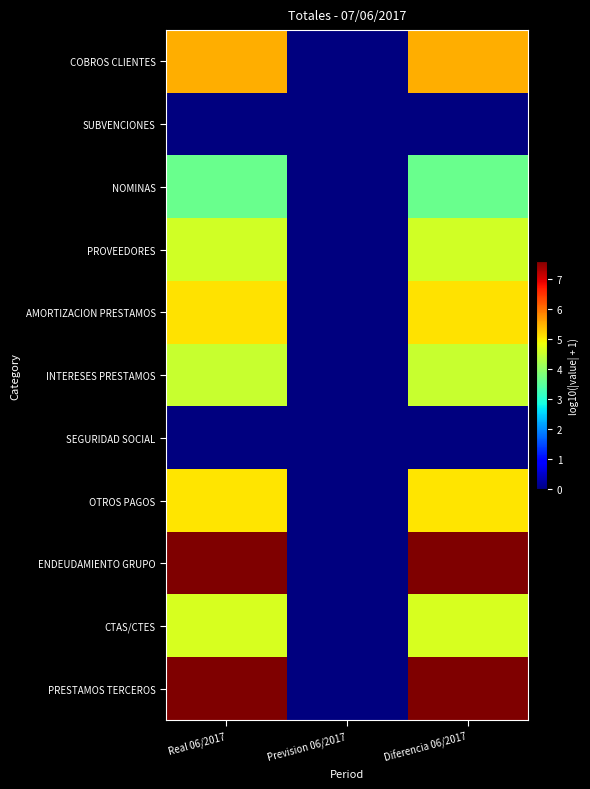

Between Real 06/2017 and Prevision 06/2017, which series saw the biggest shift?

PRESTAMOS TERCEROS